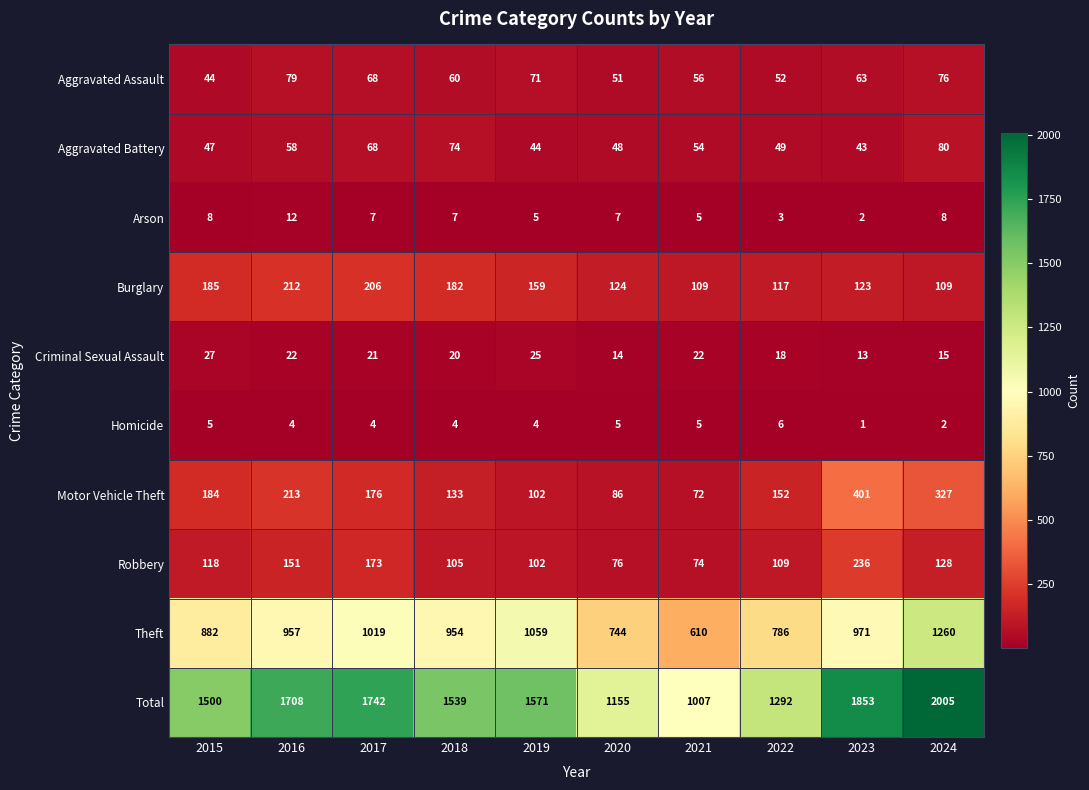

Which label corresponds to the smallest value in the chart?

2023